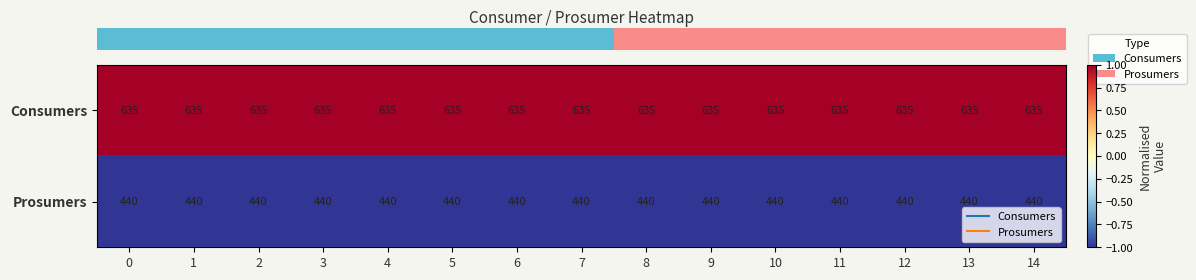

What is the difference between the highest and lowest values at 7?

195